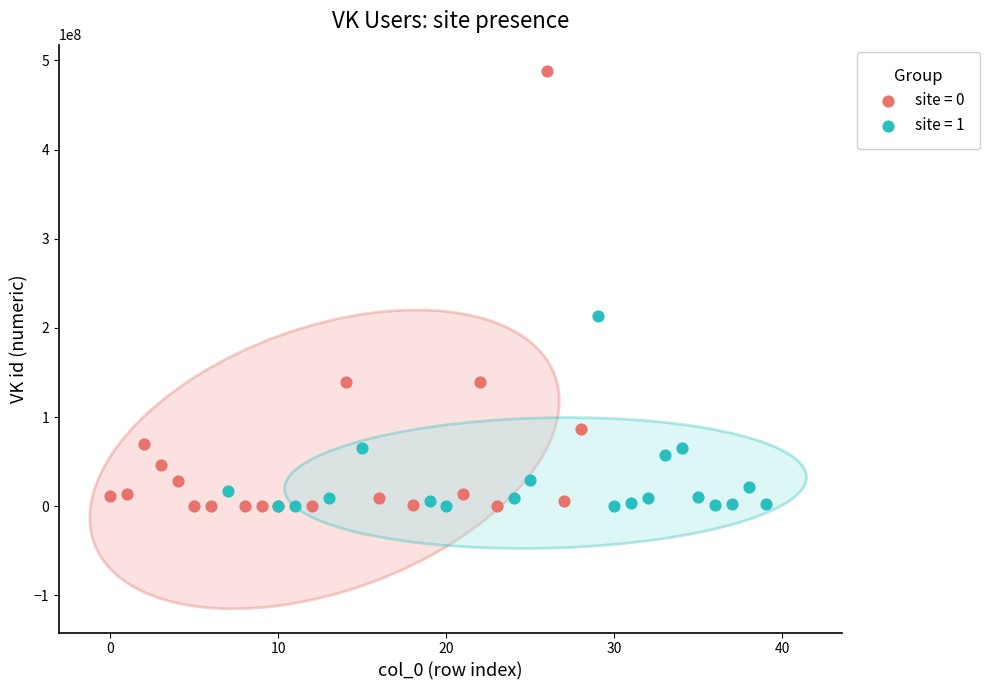

Which series has the largest Y range (max minus min)?

site = 0